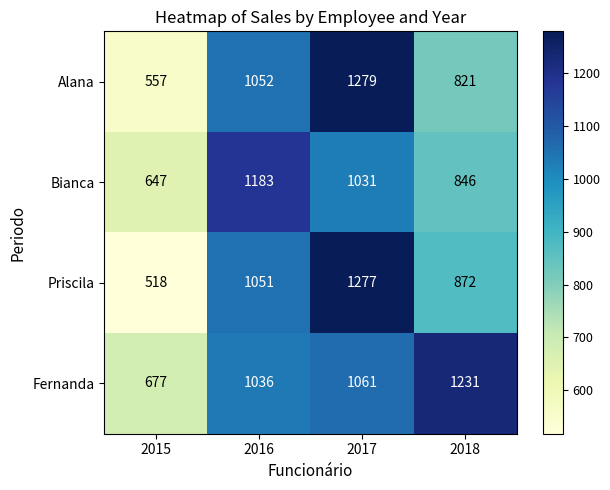

The value of Bianca at 2016 is 1183. True or false?

True